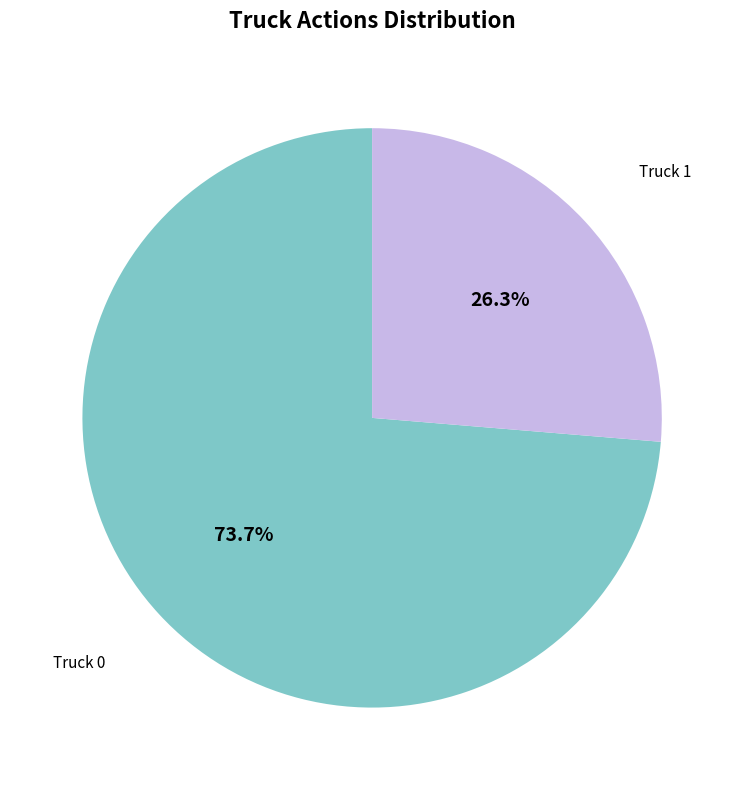

True or false: Truck 1 accounts for 26% of the total.

True